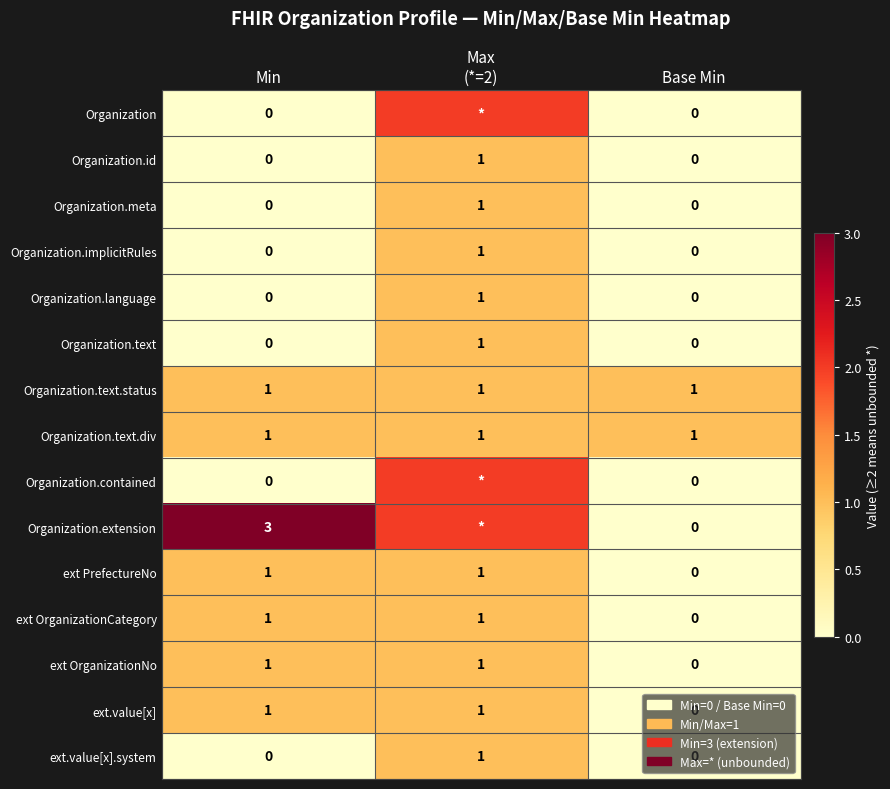

At which label is ext OrganizationCategory closest to 0?

Base Min